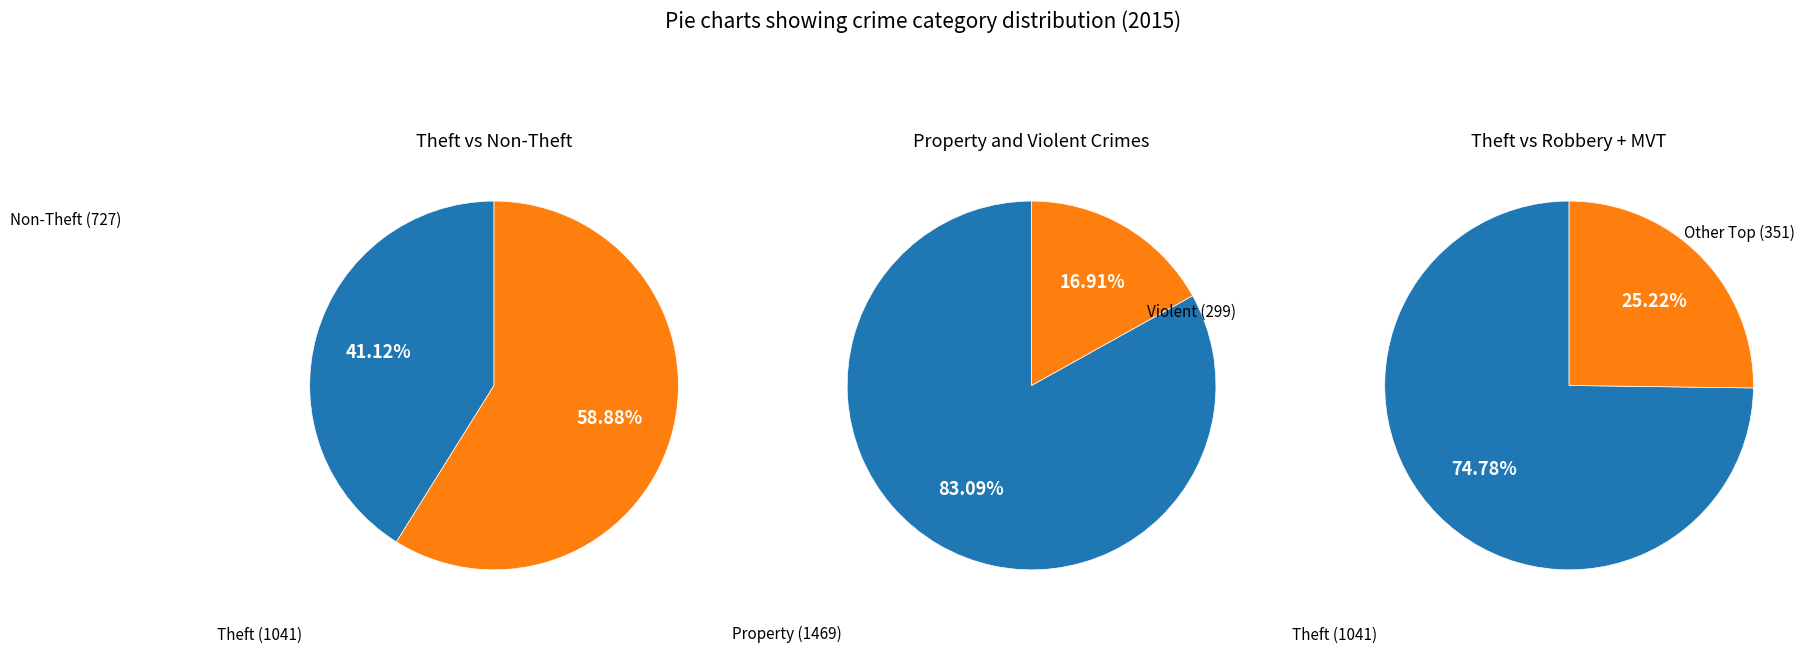

True or false: Aggravated Battery accounts for 1% of the total.

False